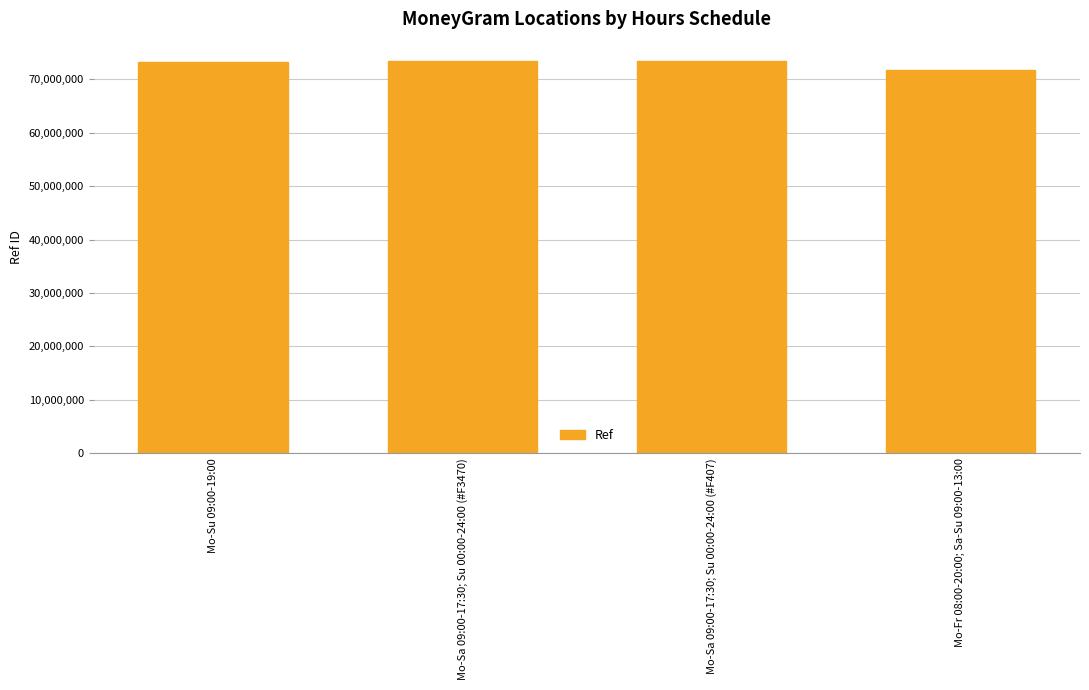

What is the smallest value displayed?

71726795